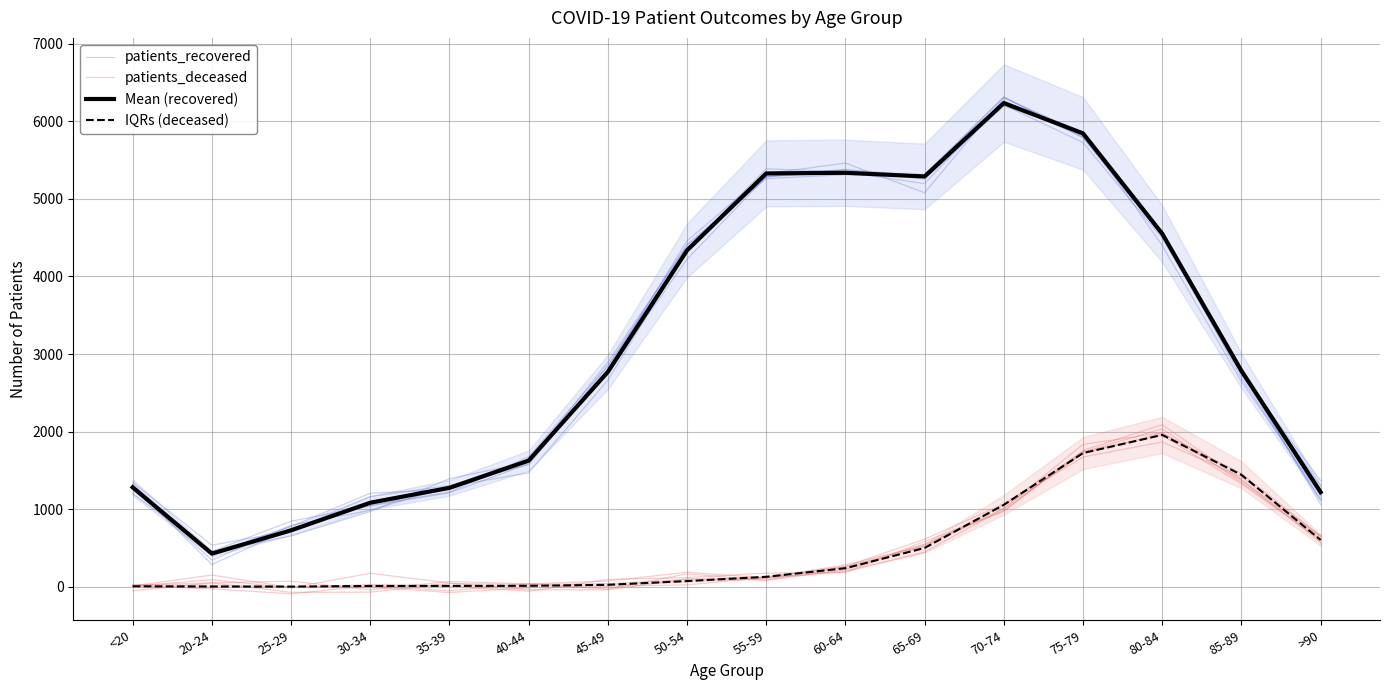

Which category has the highest value in the patients_deceased series?

80-84